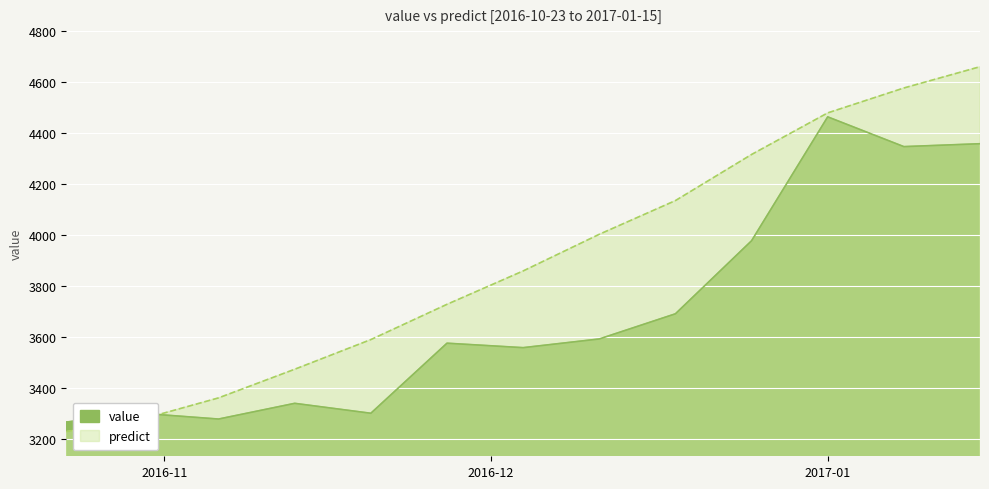

What is the difference between the maximum and minimum values in the predict series?

1433.5